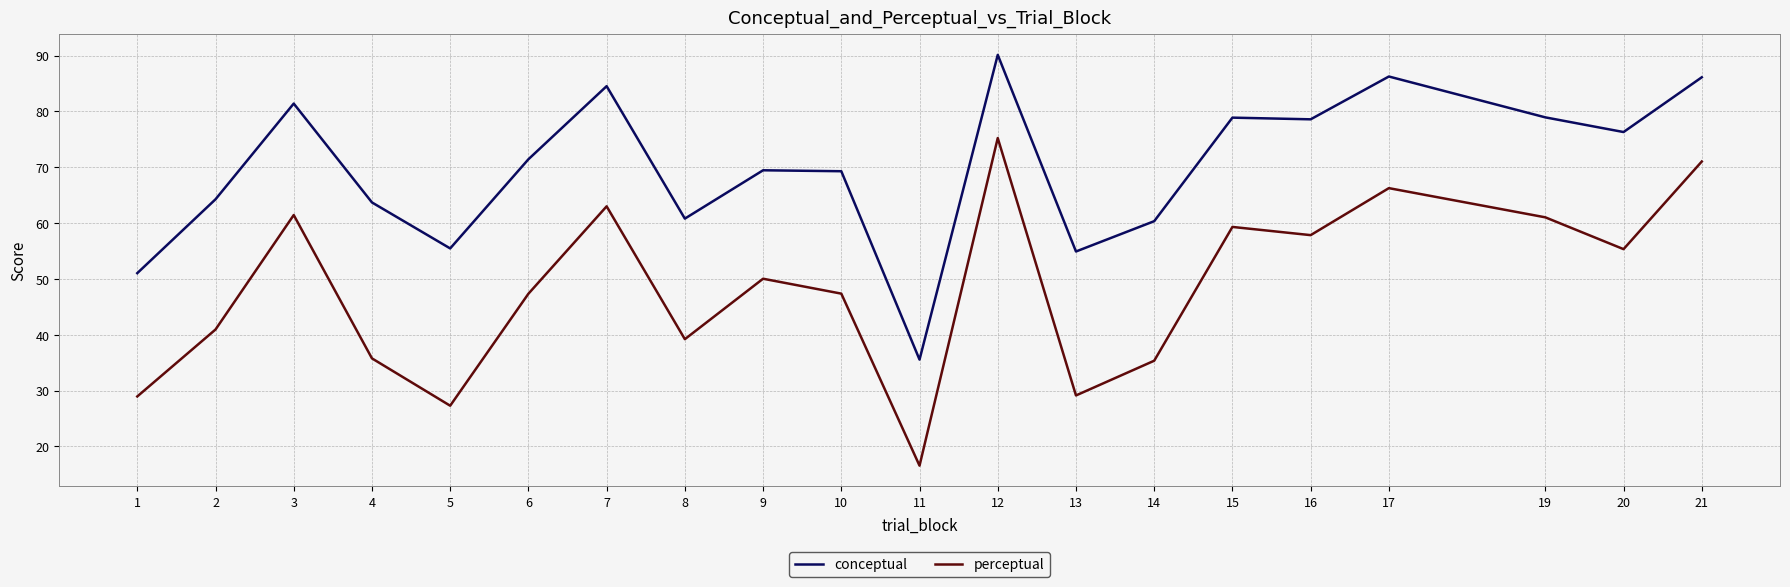

What is the approximate value of perceptual at 12?

75.2